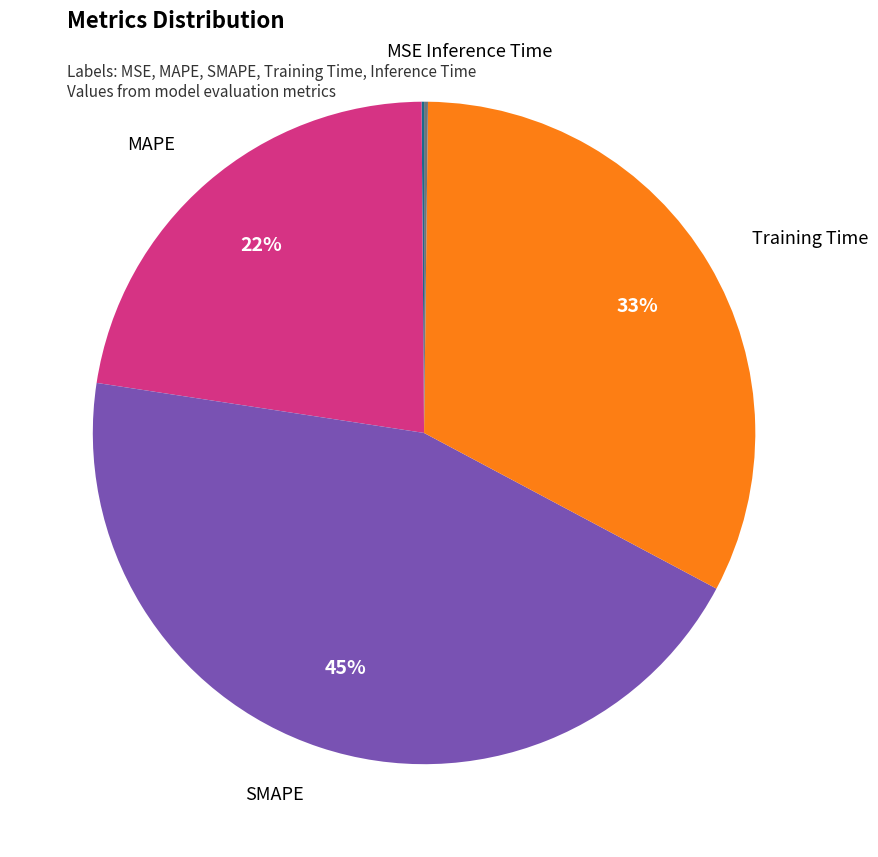

Does any single category account for the majority?

No